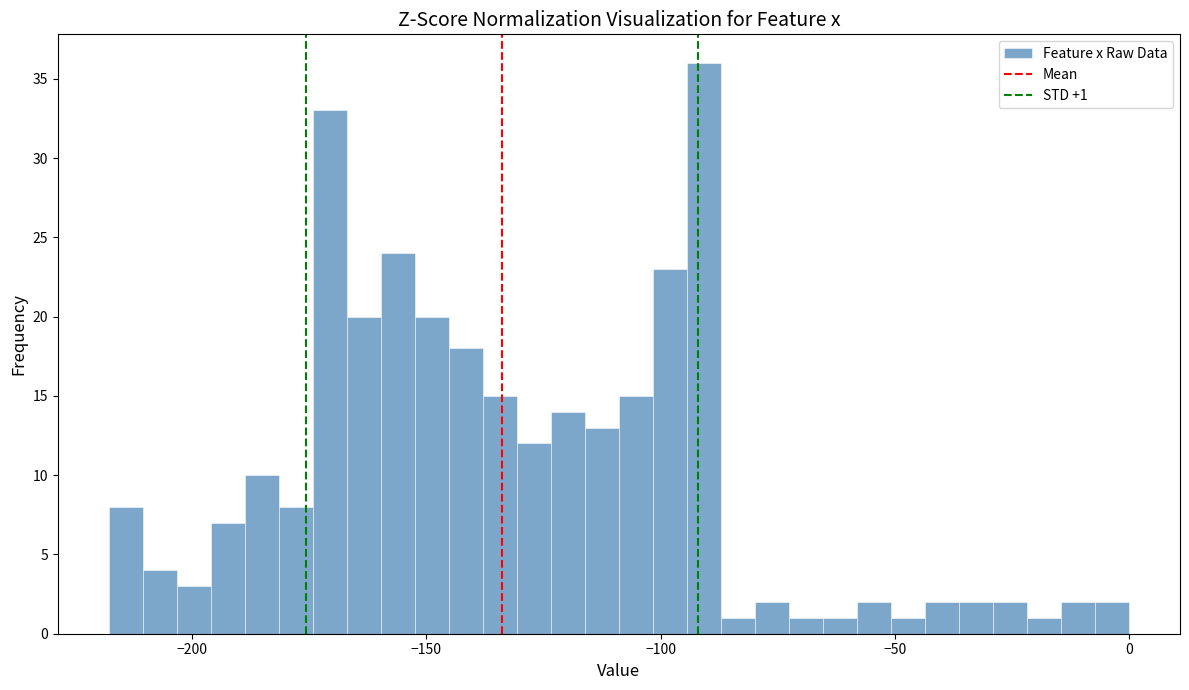

Around what value on the x-axis is the tallest bar? Give the approximate position of its centre, as read against the axis.

-90